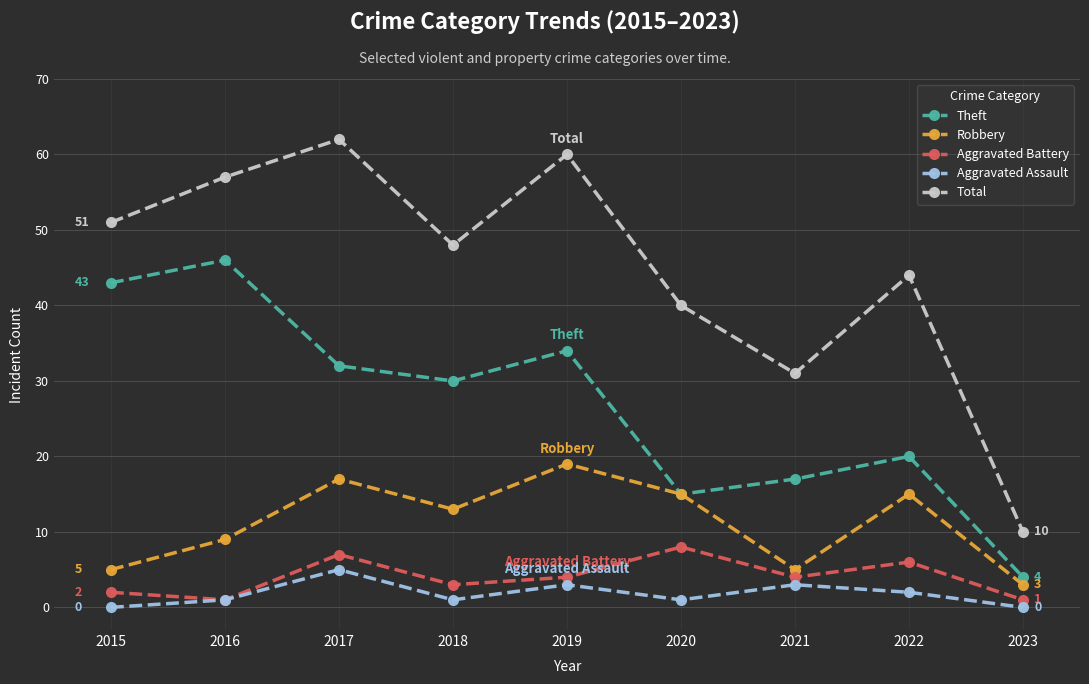

True or false: Total and Aggravated Battery intersect in this chart.

False